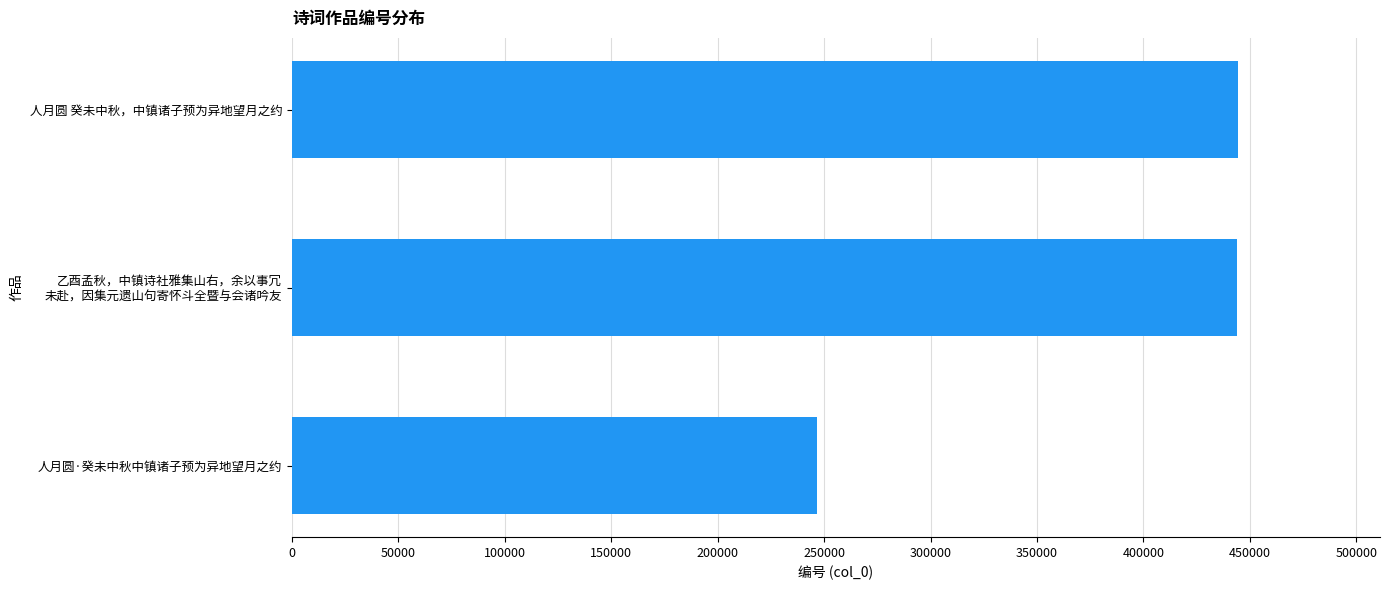

Are the bars horizontal?

Yes